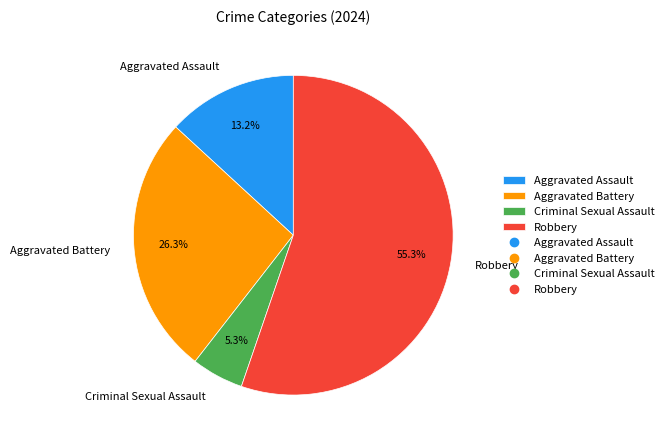

How many segments does this pie chart have?

4